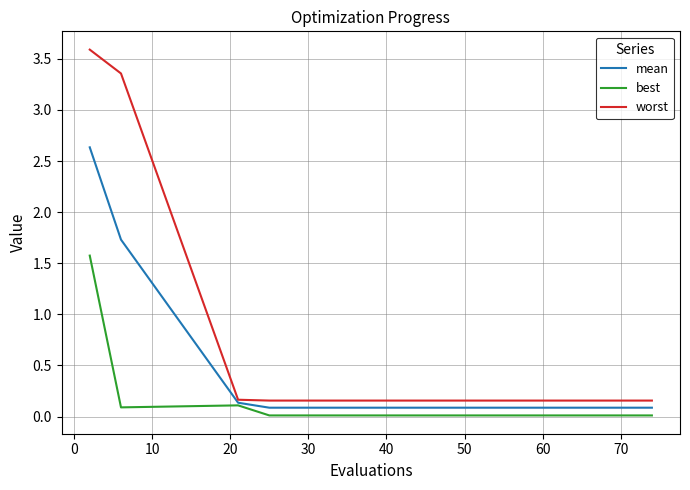

What is the difference between the maximum and minimum values in the best series?

1.6